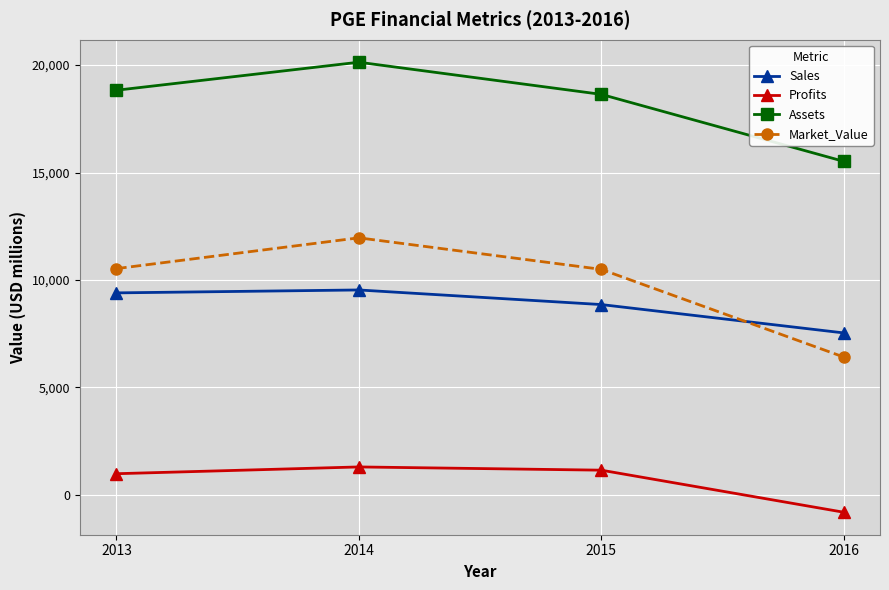

True or false: Market_Value and Assets cross at least once.

False